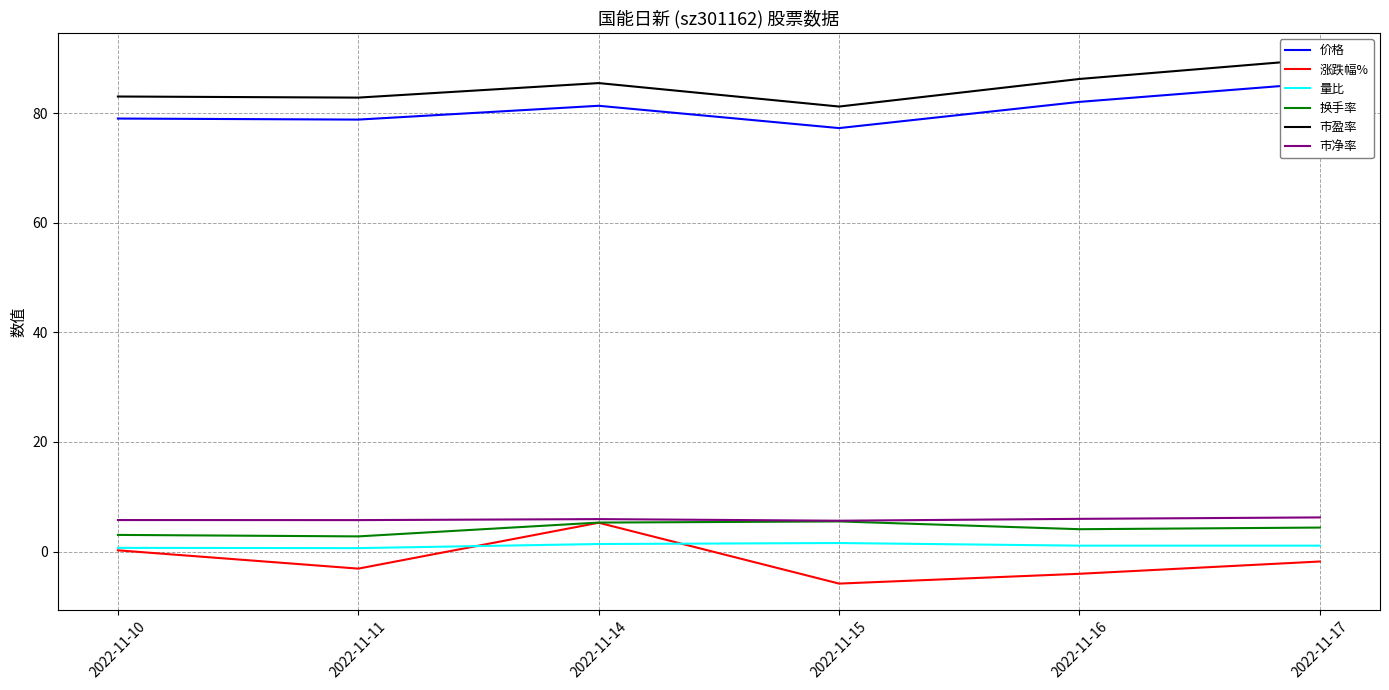

What is the difference between the maximum and minimum values in the 涨跌幅% series?

11.1